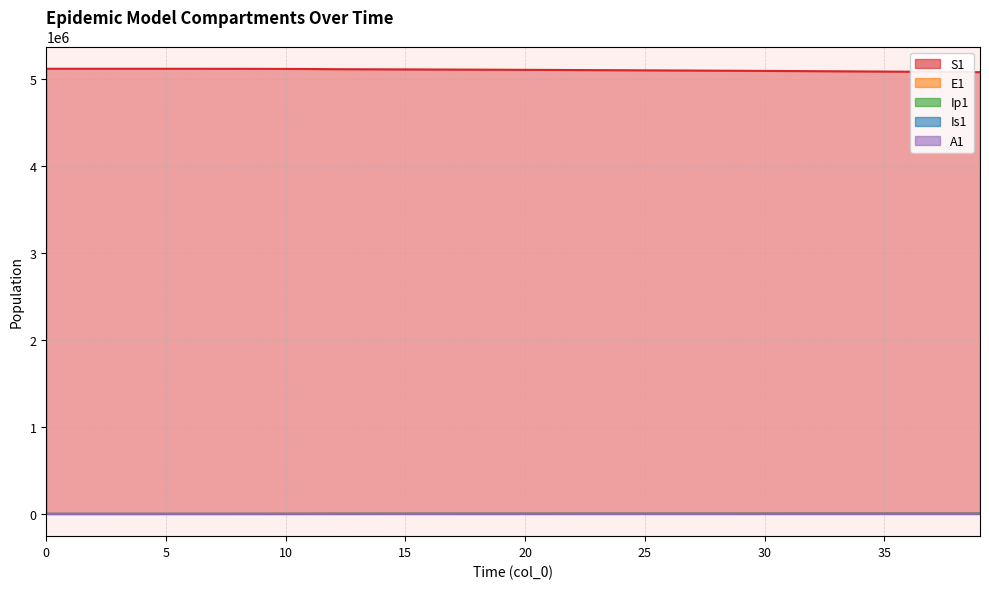

What is the difference between the A1 values at 36 and 13?

568.6